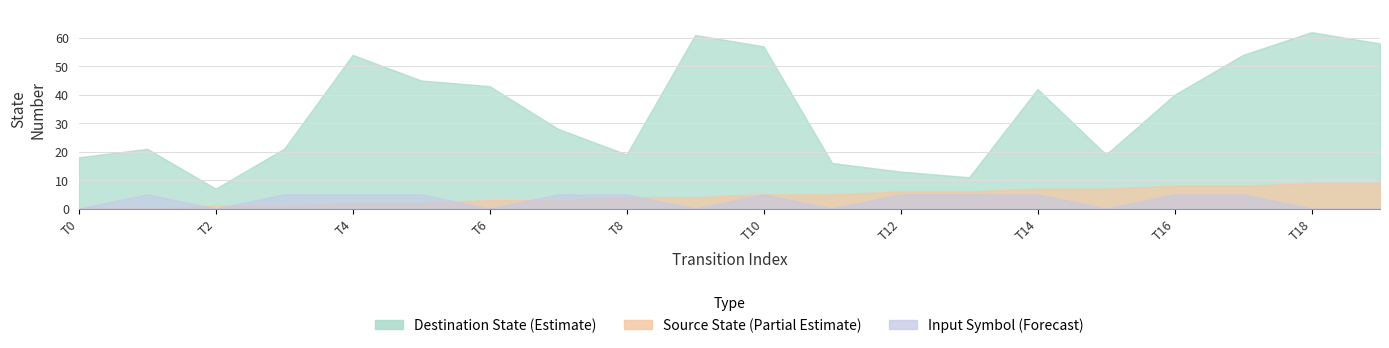

True or false: input_num and source_state cross at least once.

True